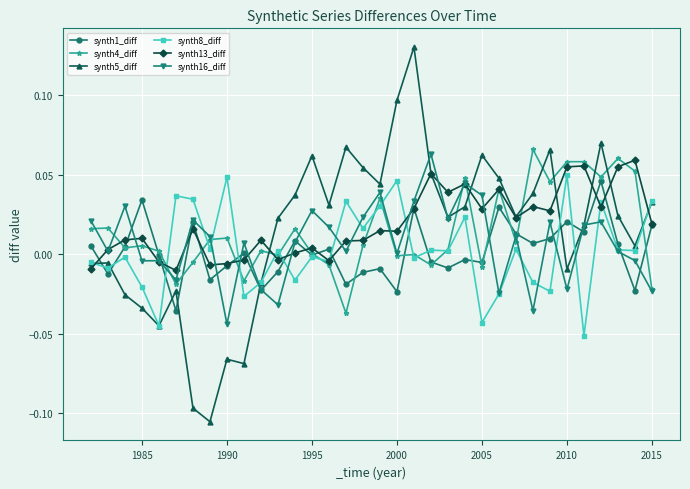

Which series has the largest range (max minus min)?

synth5_diff